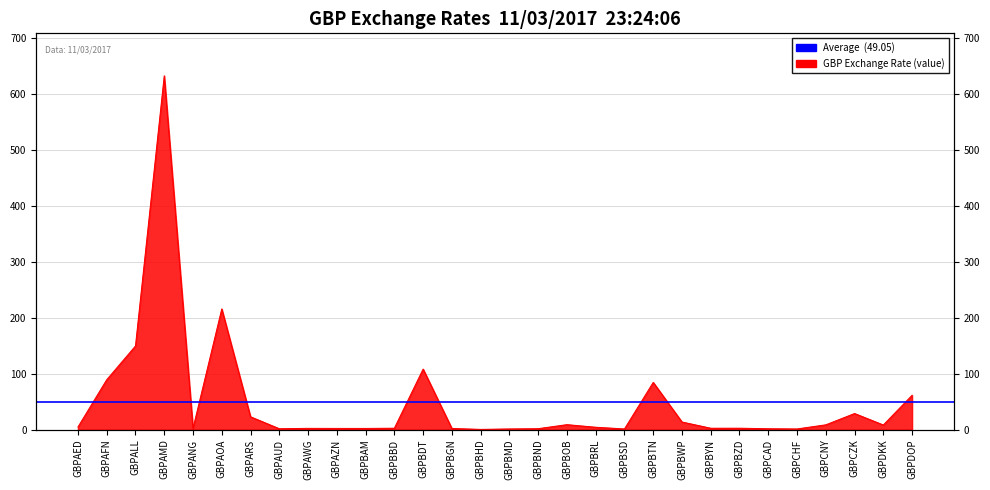

At which category does the chart reach its minimum across all series?

GBPBHD